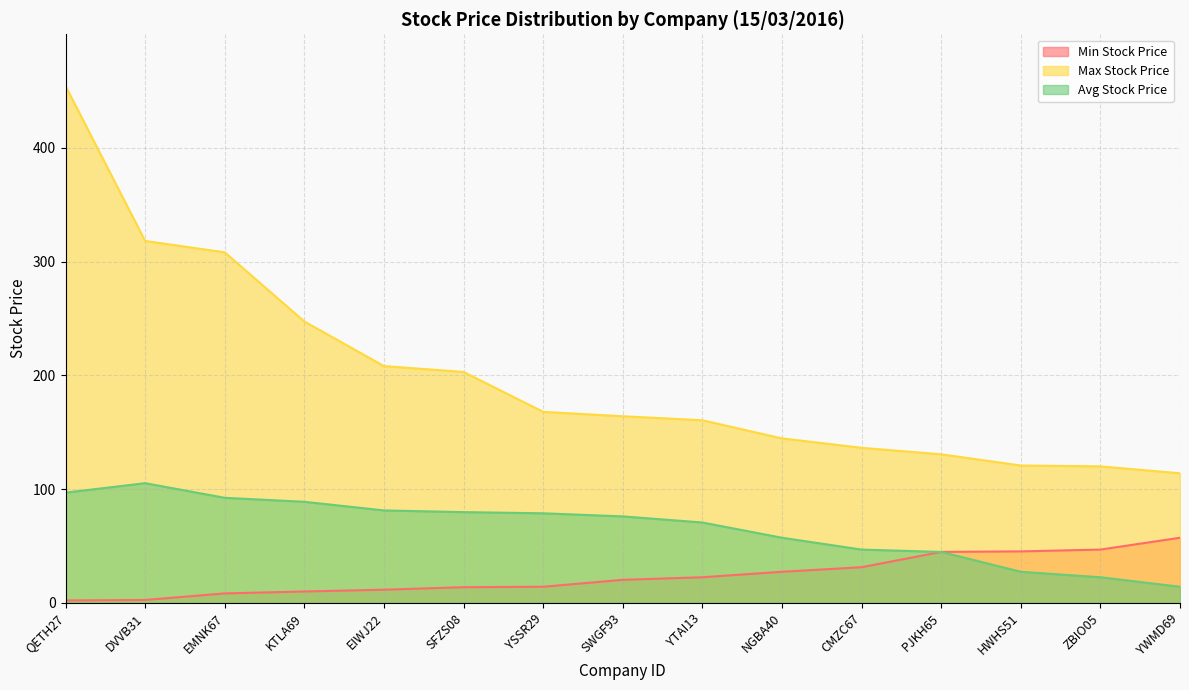

Which has a higher value, PJKH65 or SFZS08?

PJKH65